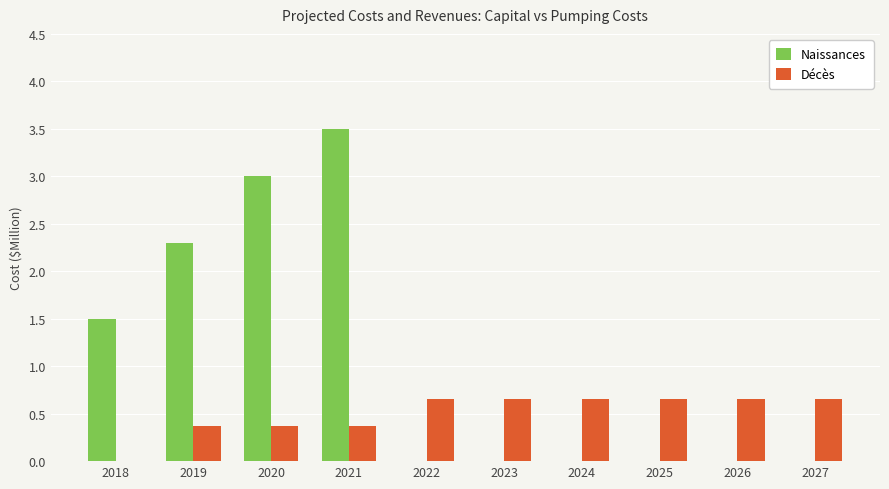

Which series changed the most between 2018 and 2019?

Naissances